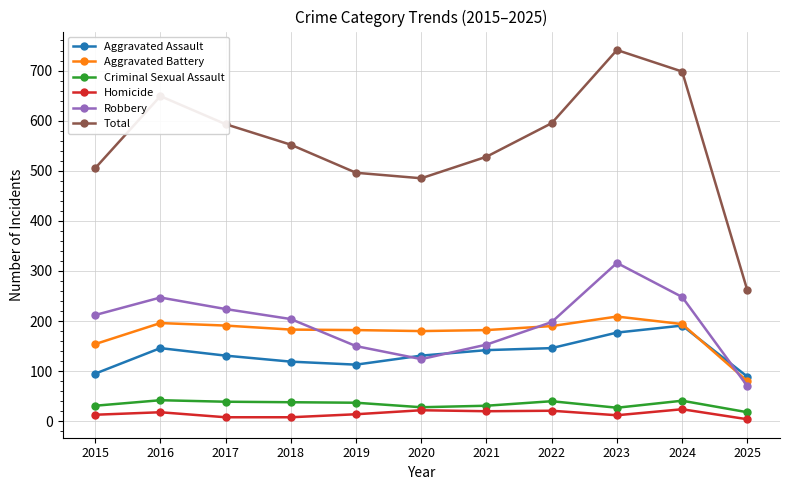

Which series has the widest spread of values?

Total